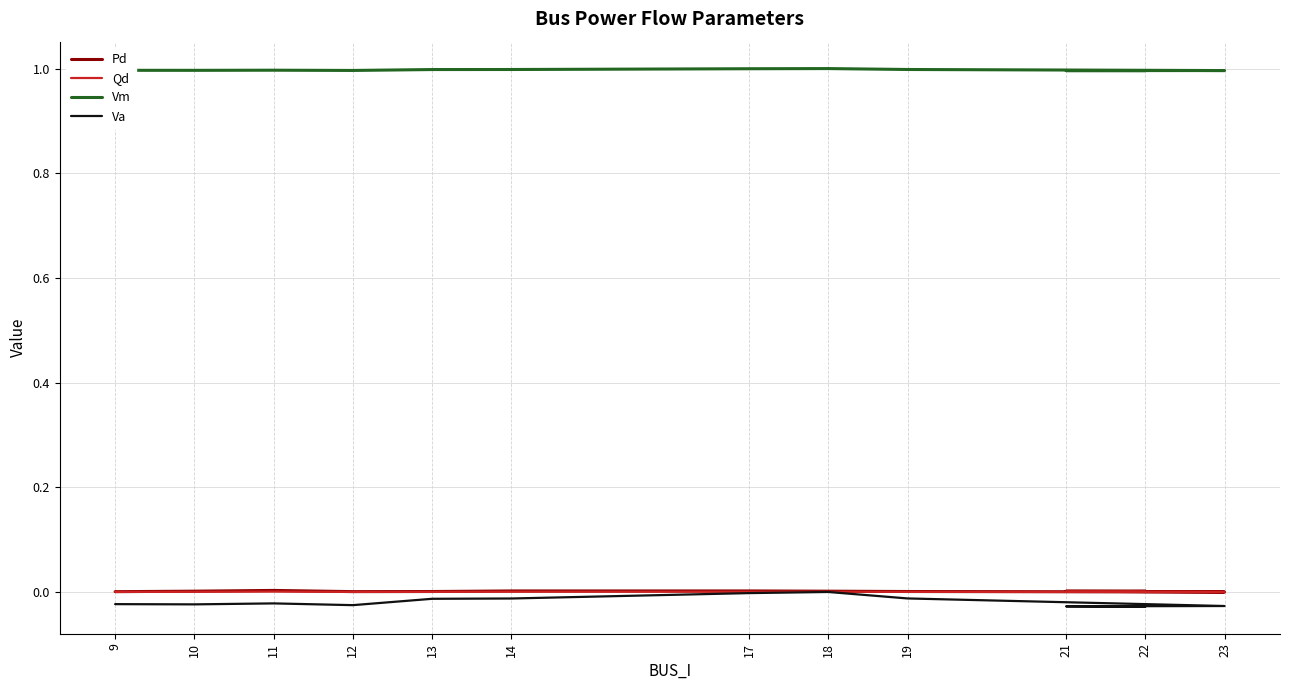

Reading left to right, what are all the values shown in this chart?

Pd: 9=0.0	10=0.0	11=0.0	12=0.0	13=0.0	14=0.0	17=0.0	18=0.0	19=0.0	23=0.0	21=0.0	22=0.0
Qd: 9=0.0	10=0.0	11=0.0	12=0.0	13=0.0	14=0.0	17=0.0	18=0.0	19=0.0	23=0.0	21=0.0	22=0.0
Vm: 9=1.0	10=1.0	11=1.0	12=1.0	13=1.0	14=1.0	17=1.0	18=1.0	19=1.0	23=1.0	21=1.0	22=1.0
Va: 9=-0.0	10=-0.0	11=-0.0	12=-0.0	13=-0.0	14=-0.0	17=-0.0	18=0.0	19=-0.0	23=-0.0	21=-0.0	22=-0.0